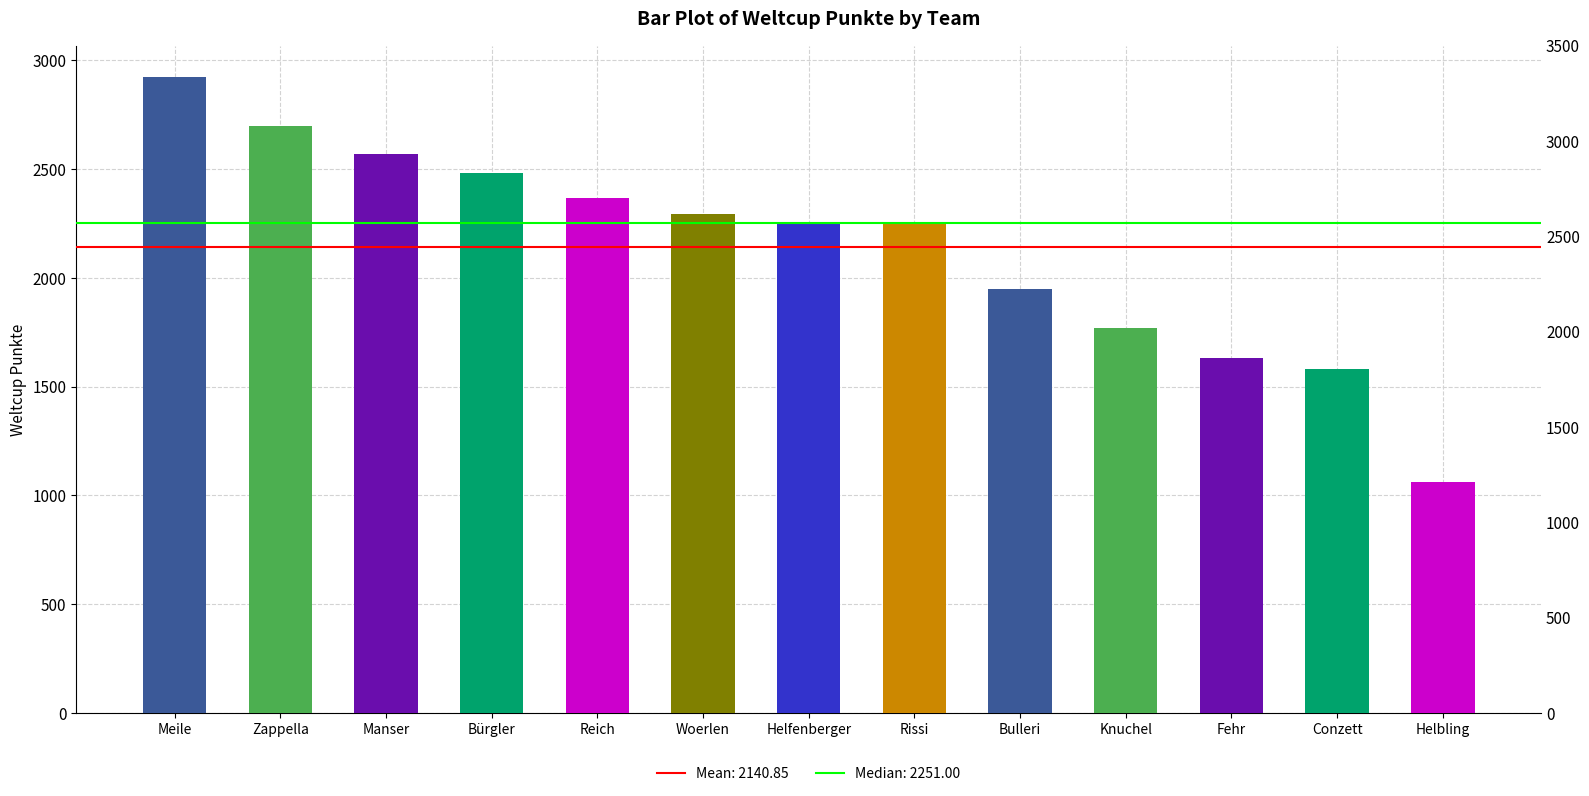

What is the label of the 3rd bar from the right?

Fehr